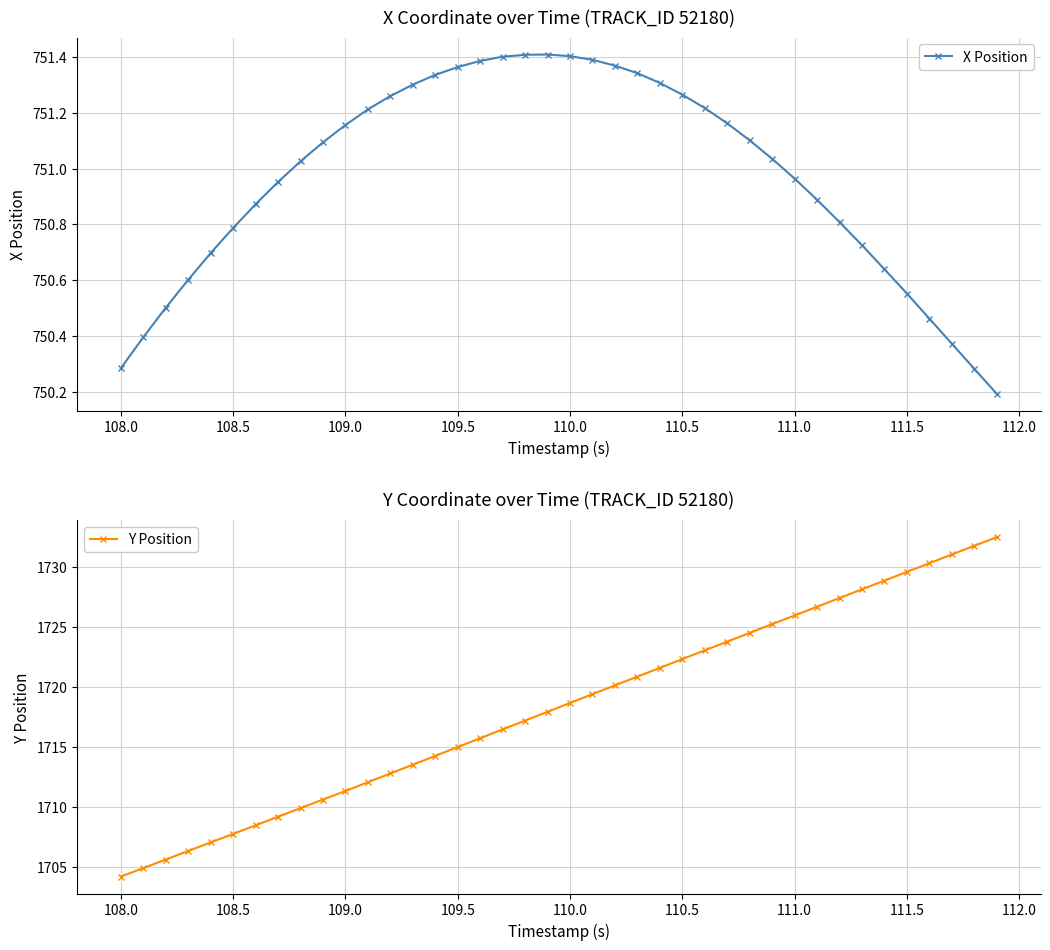

Does the chart have visible grid lines?

Yes